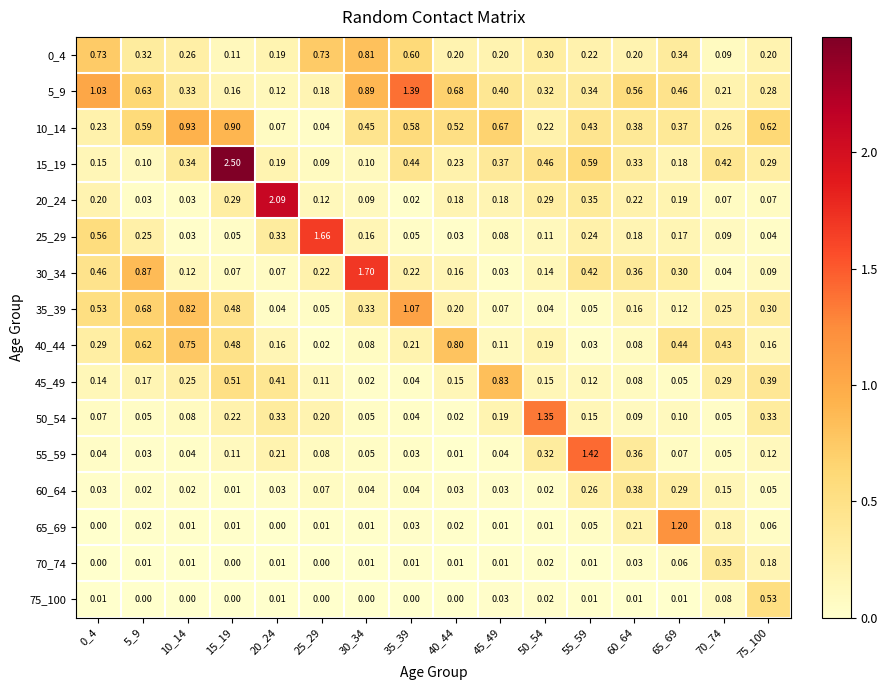

Is the value of 0_4 at 45_49 greater than the value of 40_44 at 40_44?

No